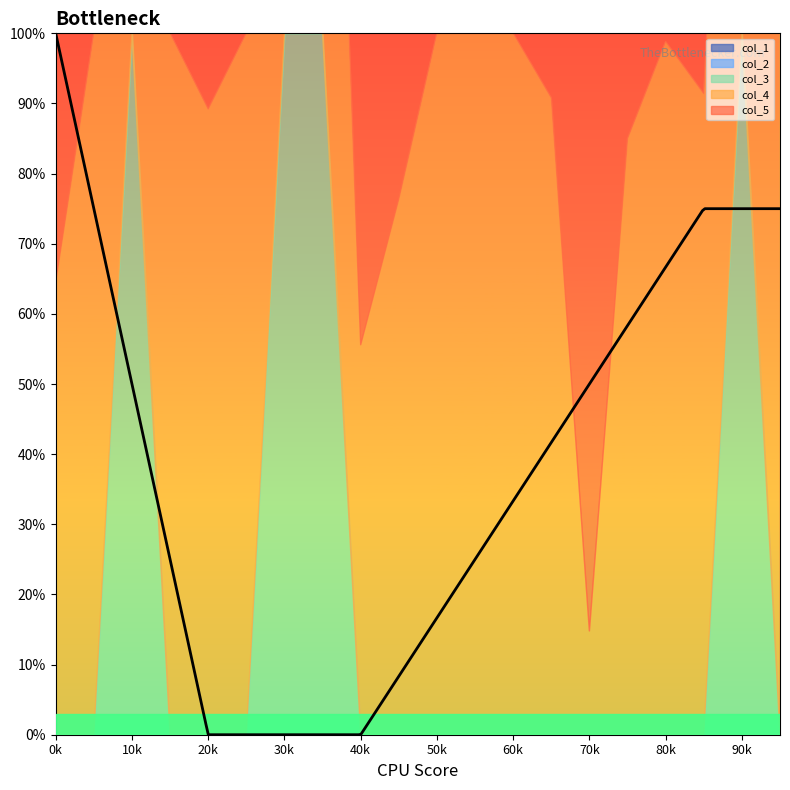

Is it true that col_1 equals 0.0 at 18?

True